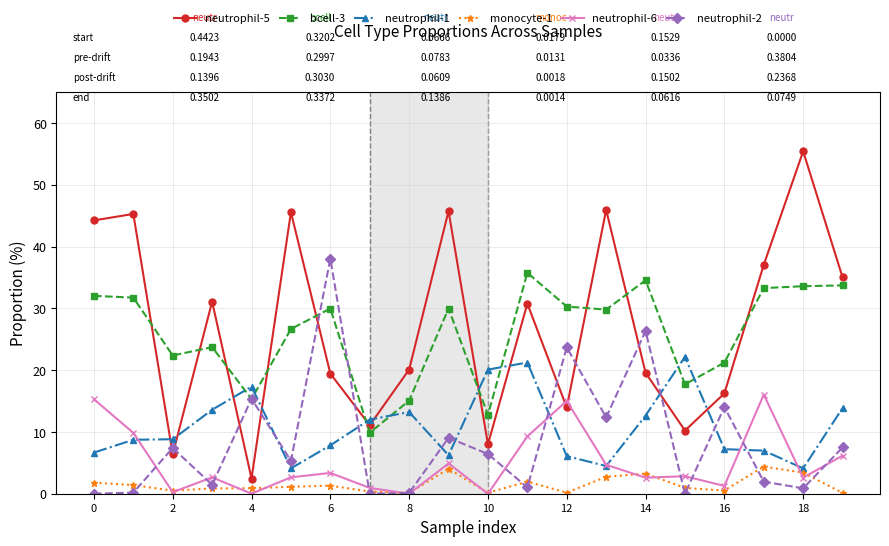

What is the greatest value displayed?

55.4